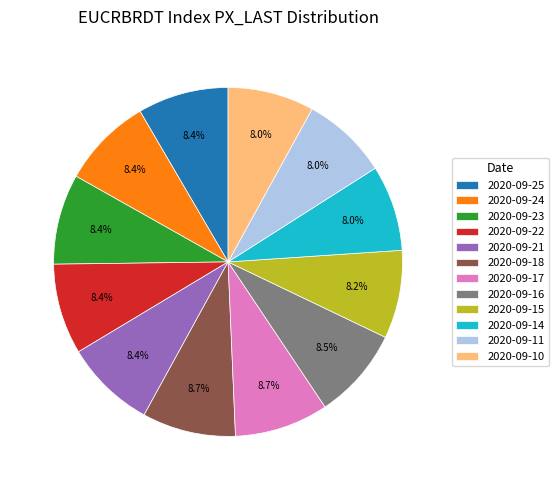

To the nearest percent, what portion does 2020-09-11 represent?

8%